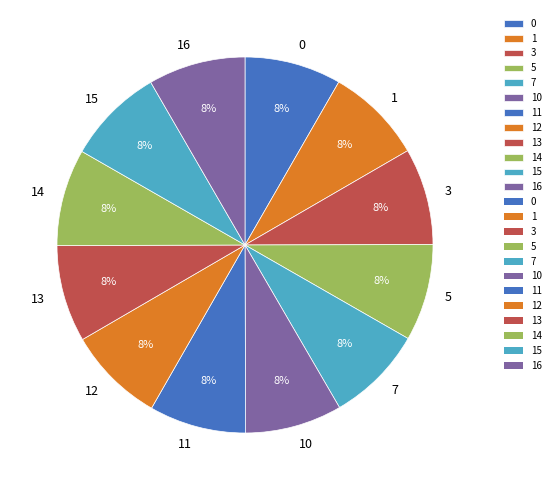

Does any single category account for the majority?

No